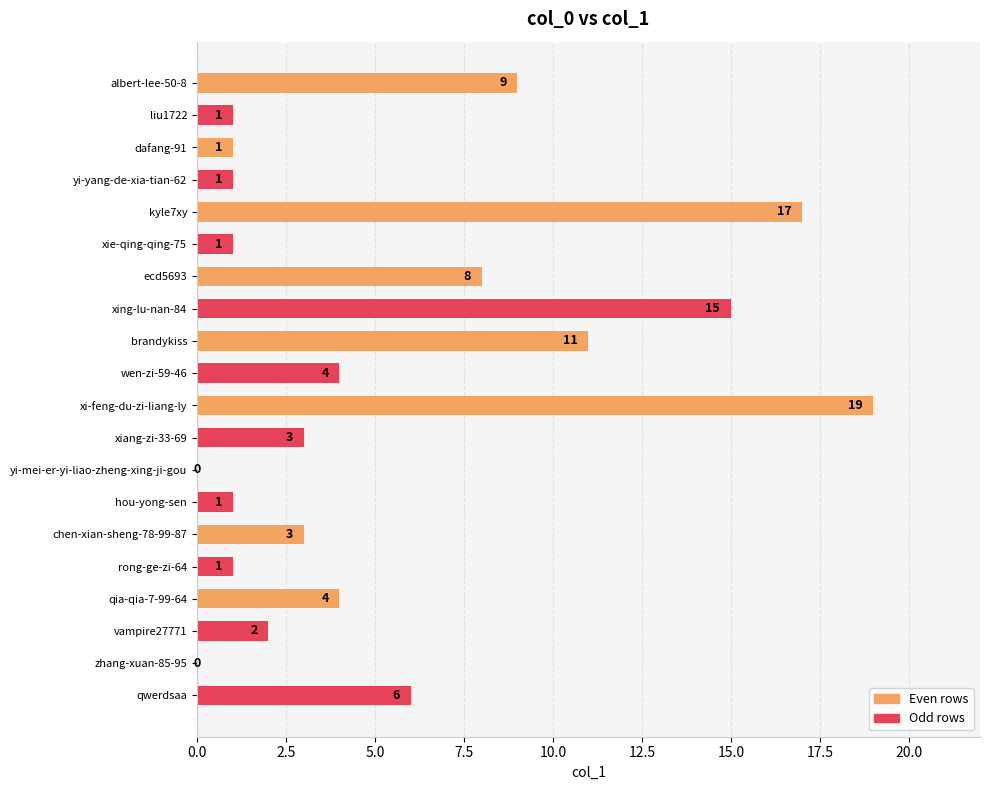

Where is the data nearest to the value 9?

albert-lee-50-8